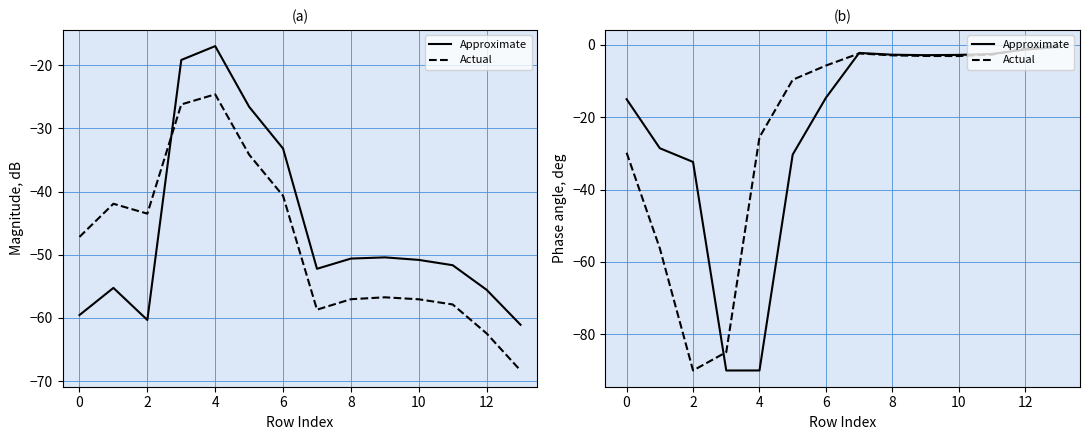

What is the value of the Approximate point at the 12th from the left?

-2.5